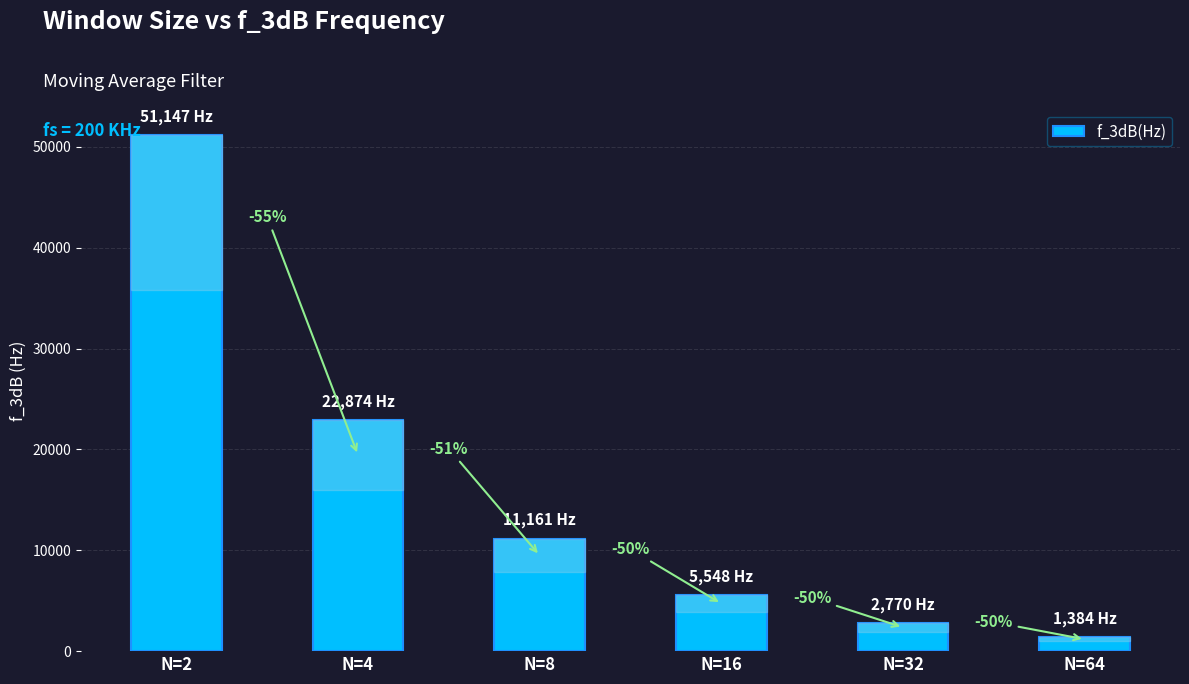

List the labels in order of value, smallest first.

N=64, N=32, N=16, N=8, N=4, N=2